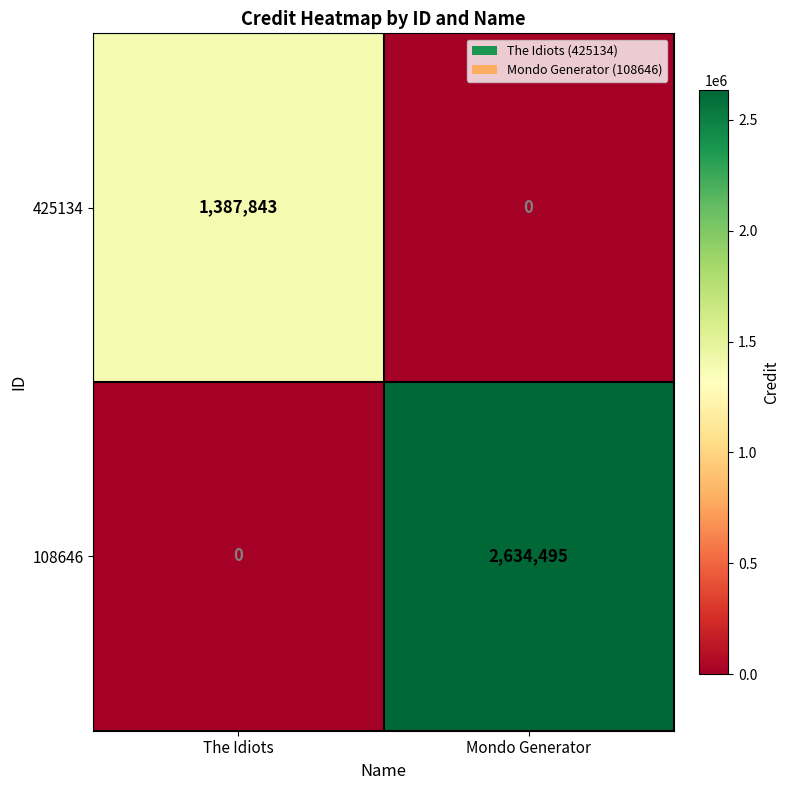

What is the difference between the 108646 values at The Idiots and Mondo Generator?

2634495